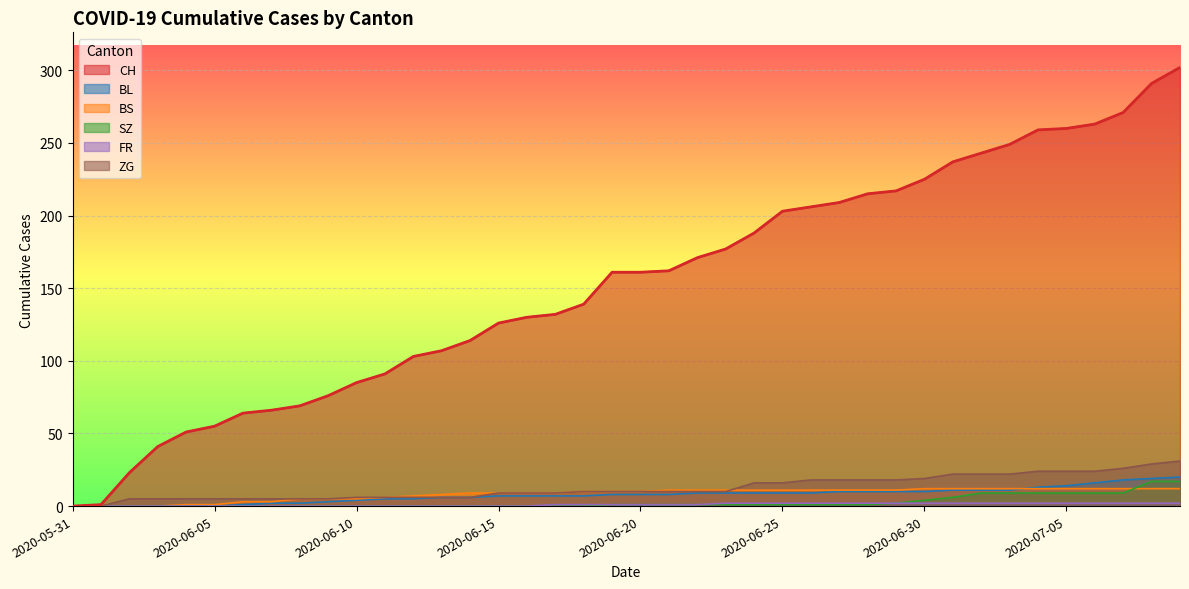

What is the difference between the ZG values at 2020-07-07 and 2020-06-12?

20